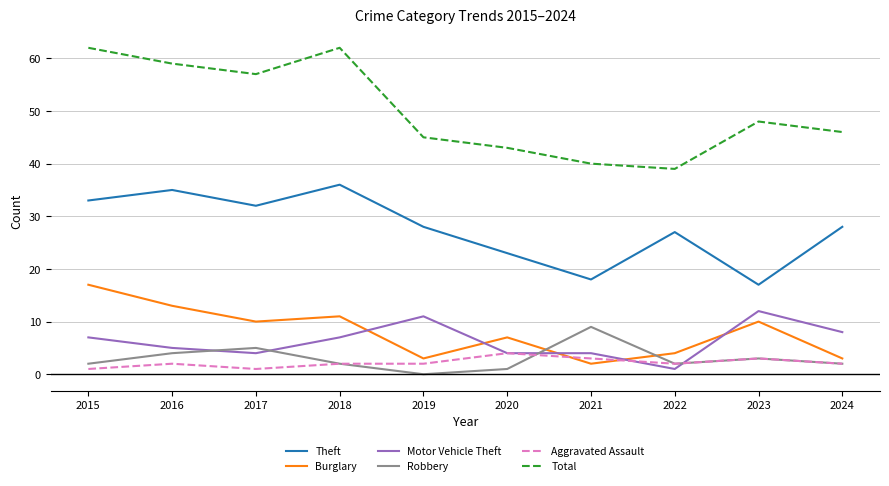

What value does the Total series have at 2019?

45